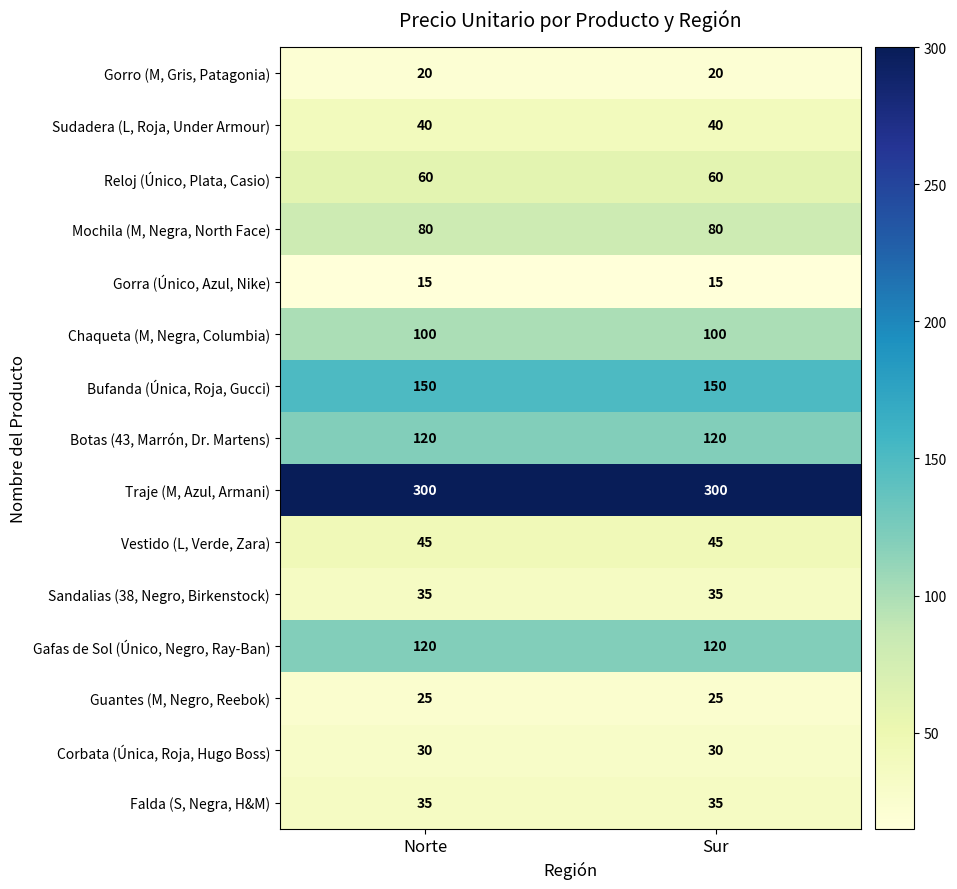

What is the maximum value shown in the chart?

300